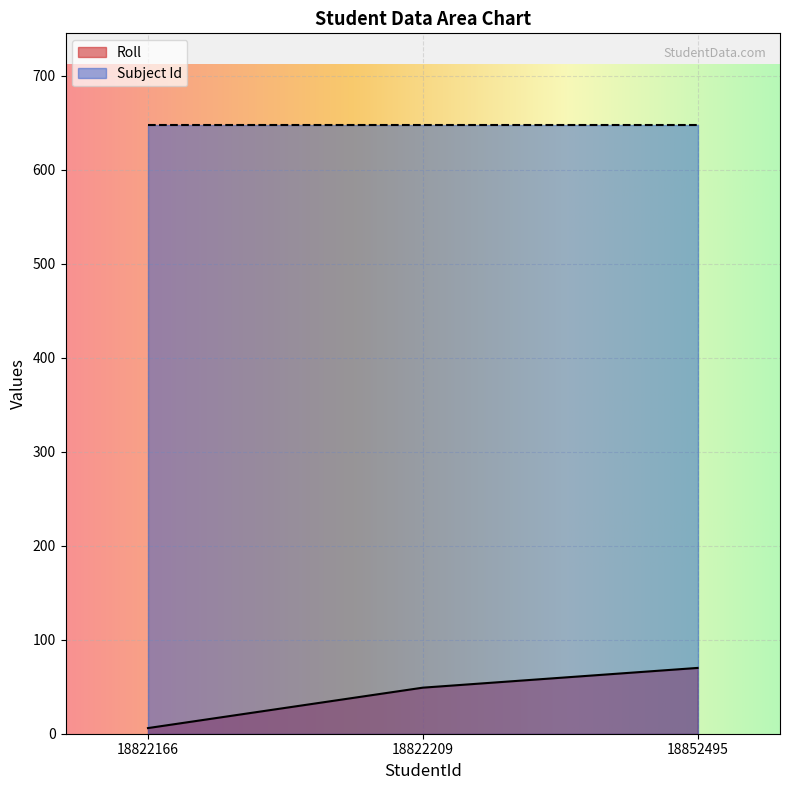

Which label corresponds to the largest value in the chart?

18852495